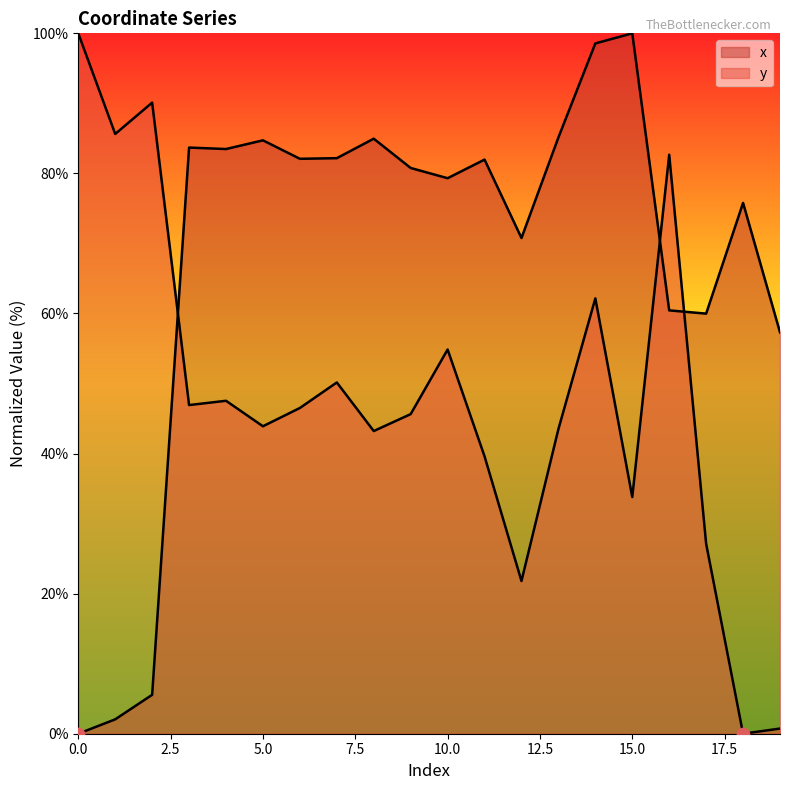

Which series has the largest total across all categories?

x